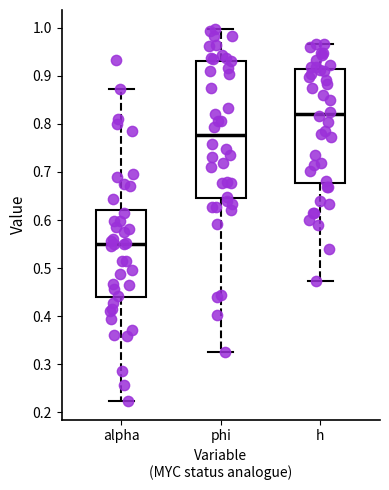

Which box is the tallest, from its lower edge to its upper edge?

phi